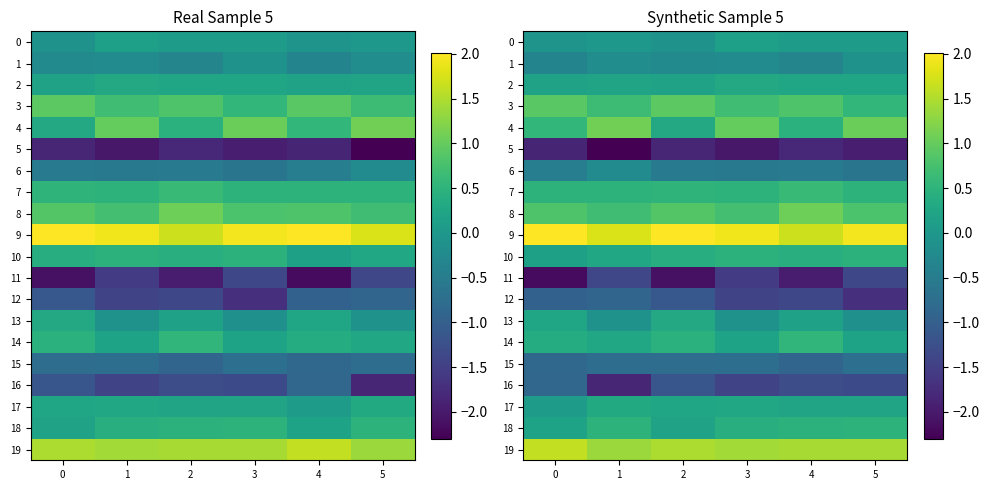

The value of 7 at 3 is 0.5. True or false?

True